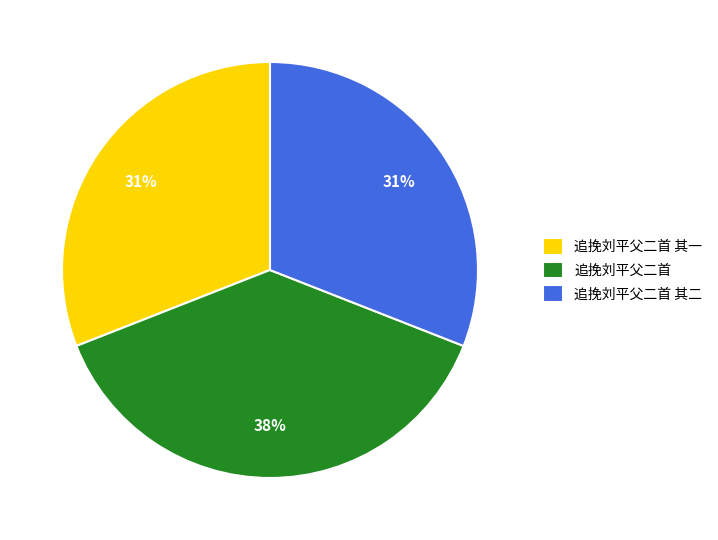

To the nearest percent, what is the average slice percentage?

33%